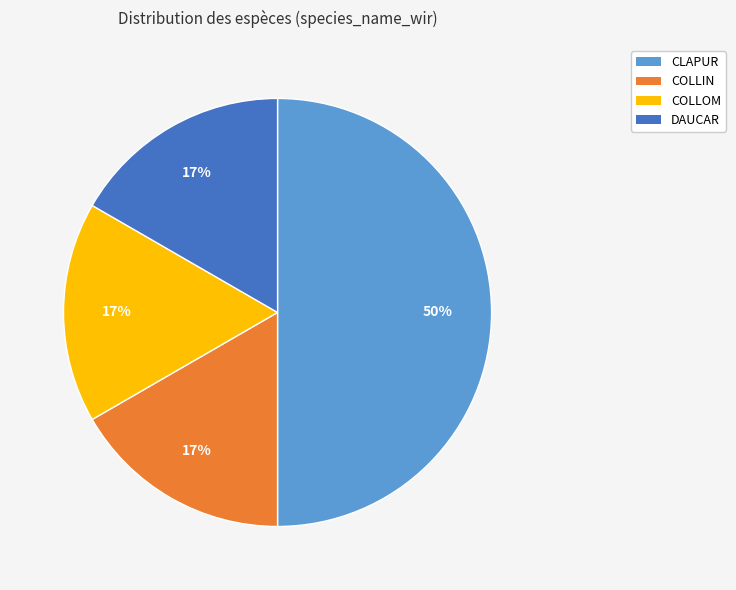

Which slice is the largest?

CLAPUR